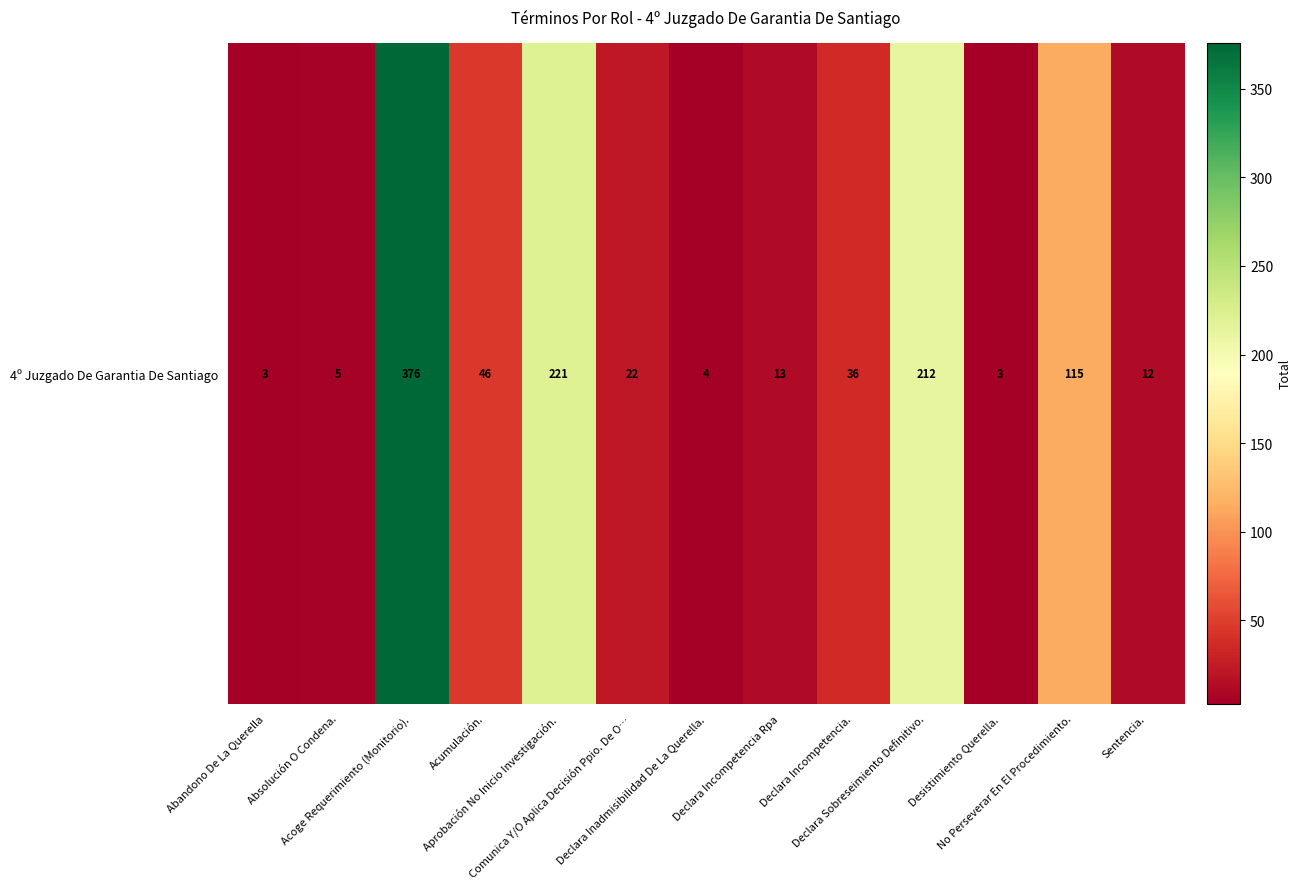

What is the change in value from Declara Inadmisibilidad De La Querella. to Declara Incompetencia Rpa?

+9